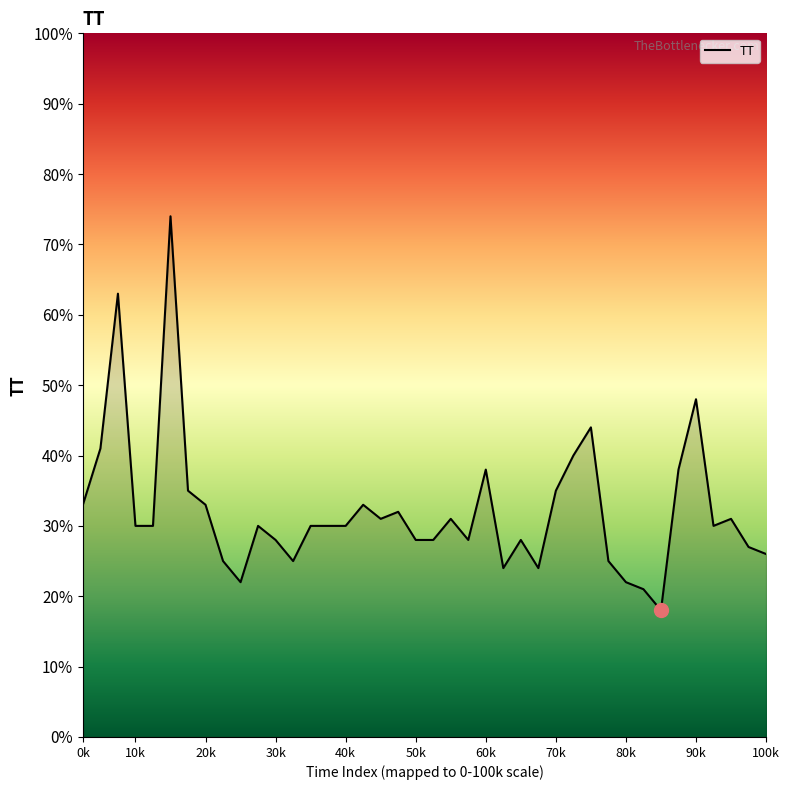

What is the smallest value displayed?

18